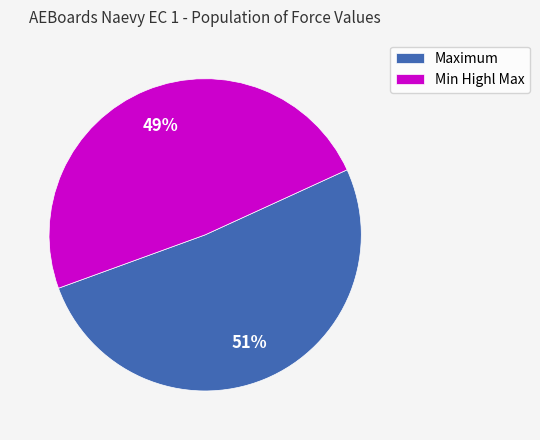

What is the majority slice?

Maximum